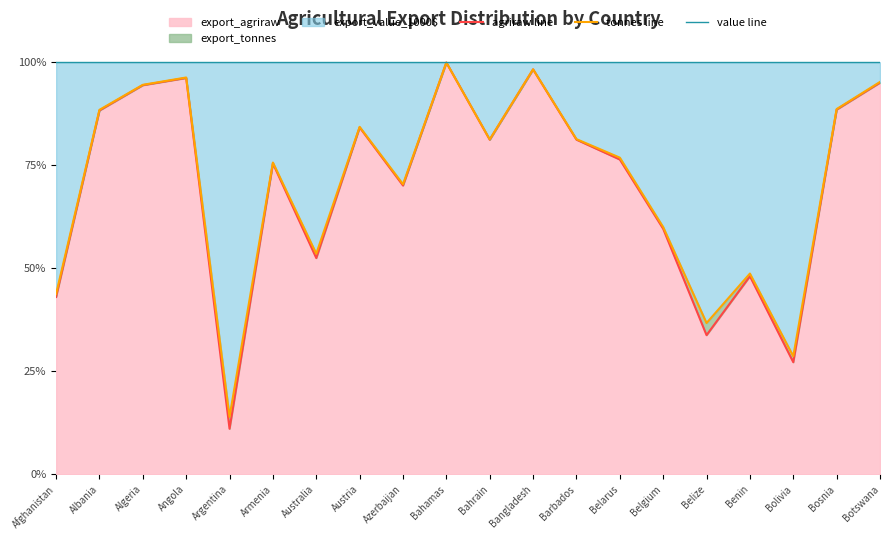

Is the value of agriraw line at Bolivia greater than the value of tonnes line at Armenia?

No